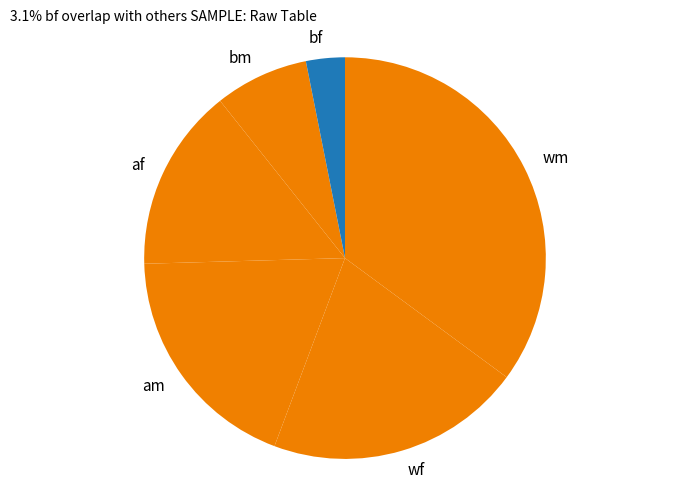

True or false: bf accounts for 3% of the total.

True